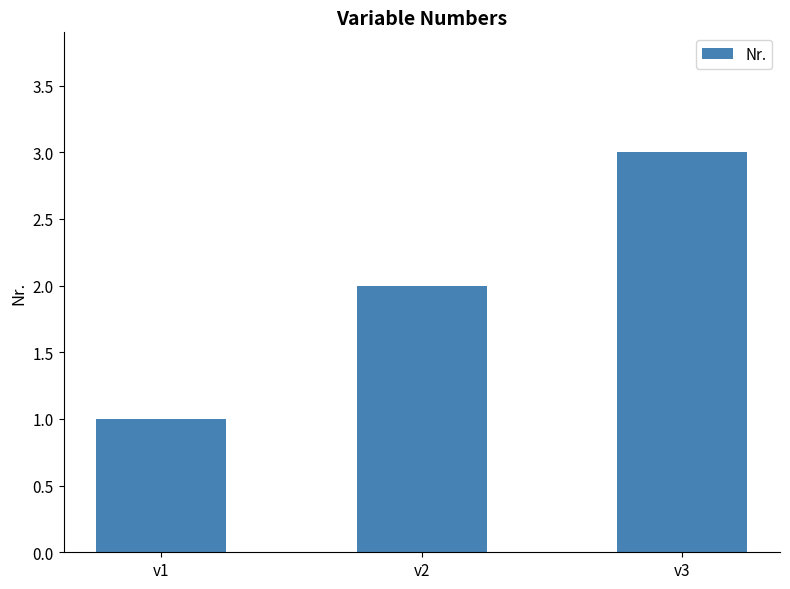

What is the sum of the values at v1 and v3?

4